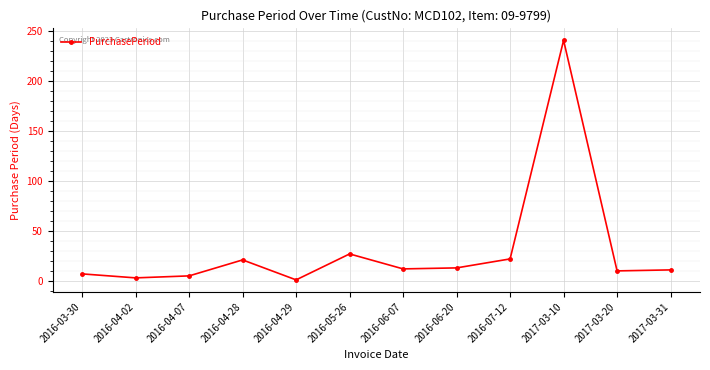

What is the greatest value displayed?

241